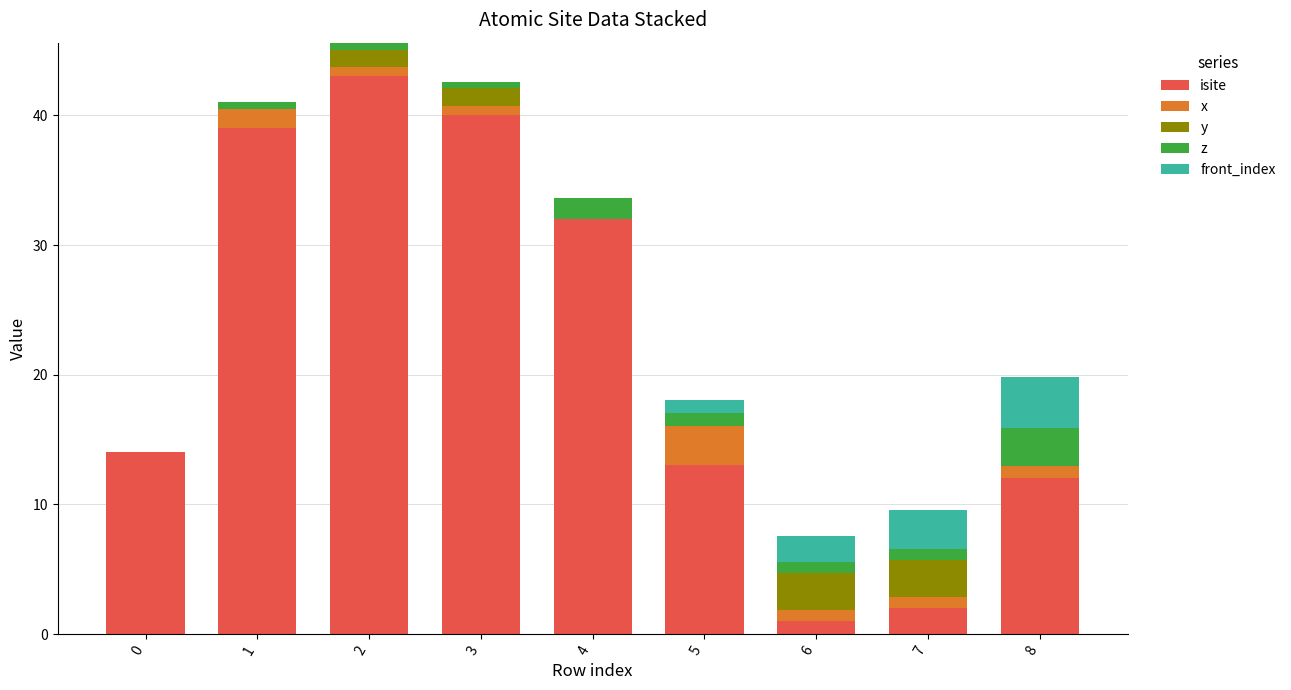

What is the total value across all series at 5?

18.1